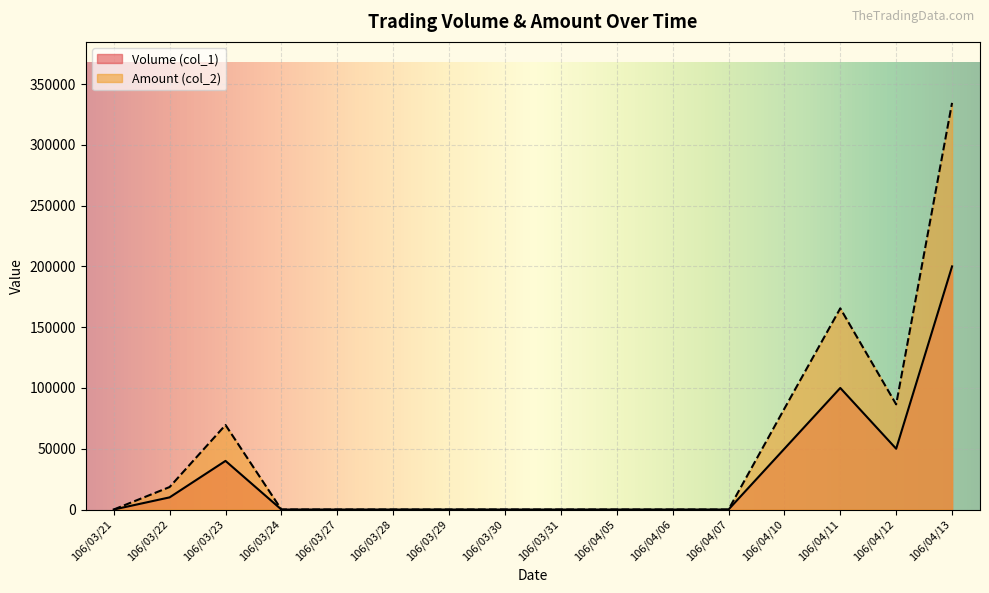

List the labels in order of Amount (col_2) value, smallest first.

106/03/21, 106/03/24, 106/03/27, 106/03/28, 106/03/29, 106/03/30, 106/03/31, 106/04/05, 106/04/06, 106/04/07, 106/03/22, 106/03/23, 106/04/10, 106/04/12, 106/04/11, 106/04/13